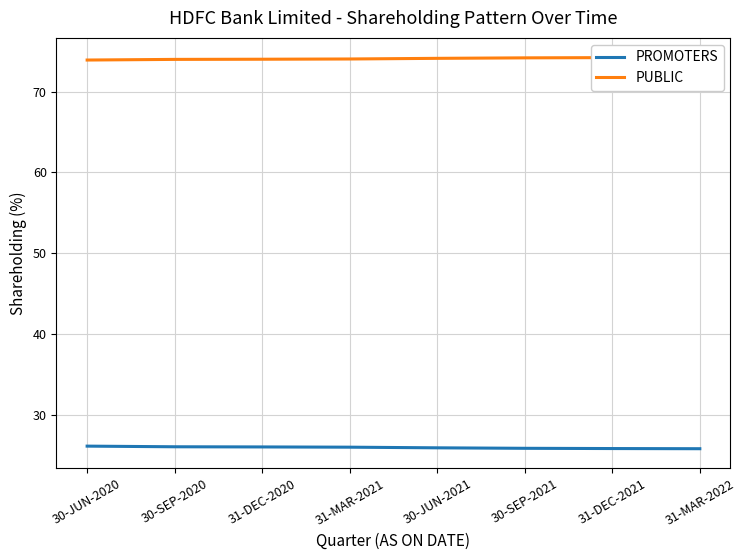

What is the label of the 8th point from the left?

31-MAR-2022